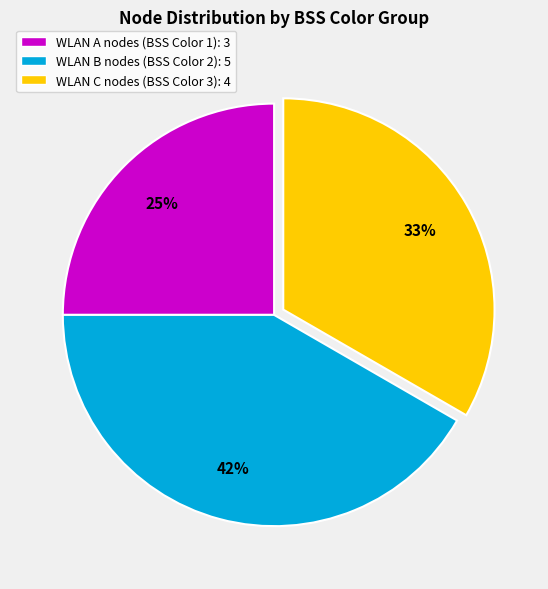

To the nearest percent, what is the difference between the largest and smallest slice percentages?

17%